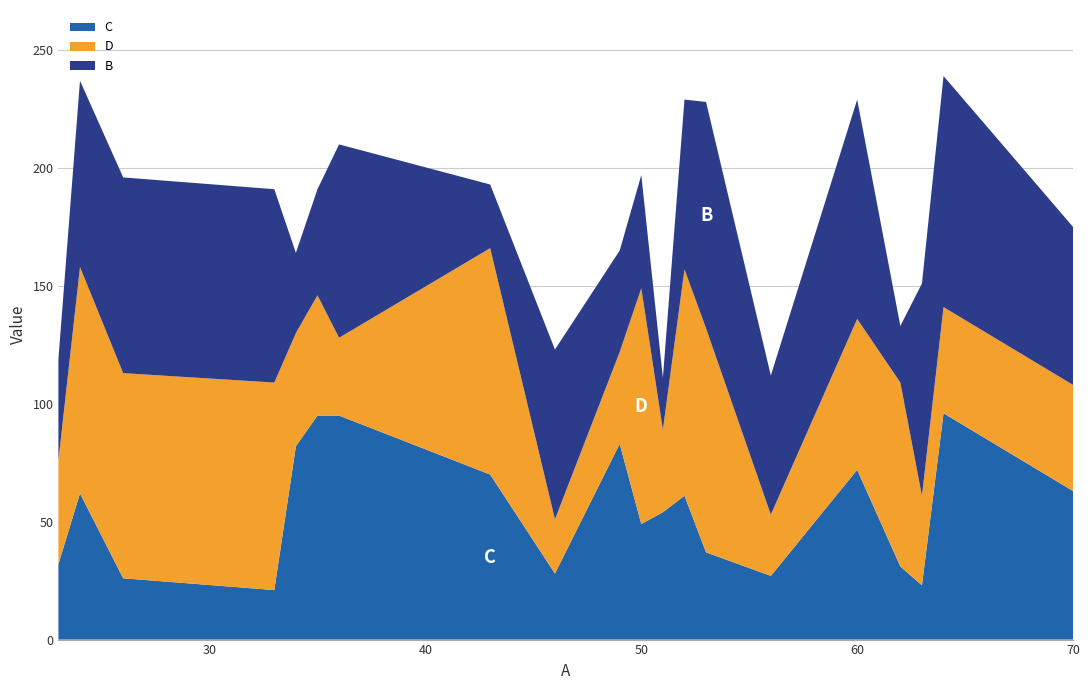

Reading left to right, list all the values displayed in this chart.

C: 23=32	24=62	26=26	33=21	34=82	35=95	36=95	43=70	46=28	49=83	50=49	51=54	52=61	53=37	56=27	60=72	62=31	63=23	64=96	70=63
D: 23=44	24=96	26=87	33=88	34=48	35=51	36=33	43=96	46=23	49=39	50=100	51=35	52=96	53=95	56=26	60=64	62=78	63=38	64=45	70=45
B: 23=43	24=79	26=83	33=82	34=34	35=45	36=82	43=27	46=72	49=43	50=48	51=22	52=72	53=96	56=59	60=93	62=24	63=90	64=98	70=67